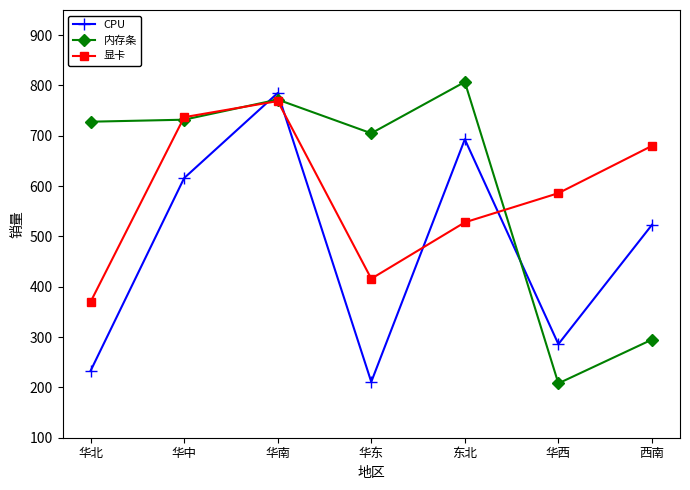

The 显卡 series shows 615 at 华东. True or false?

False